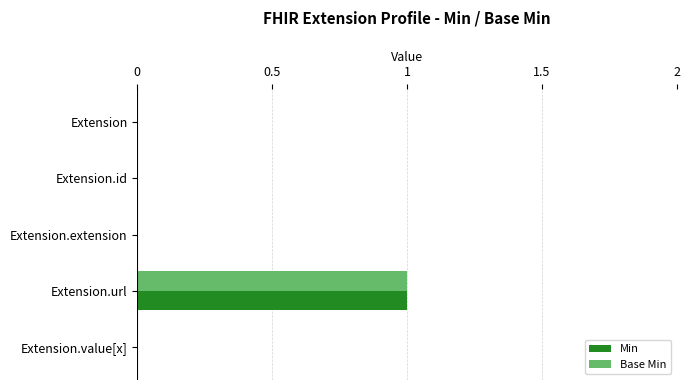

Count the Base Min values in the range 0 to 1.

5